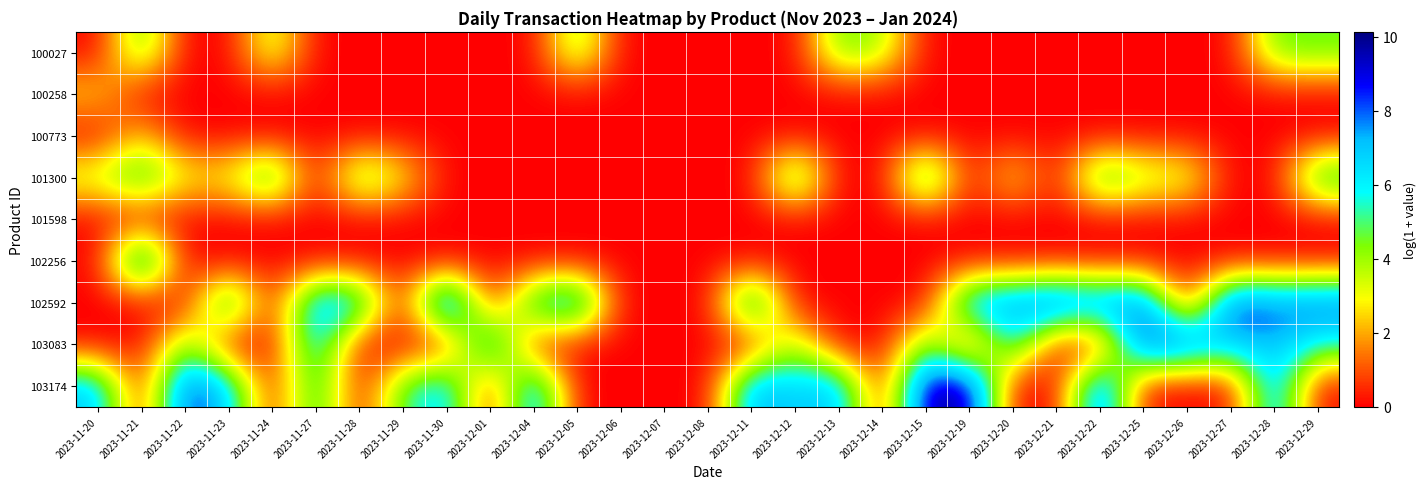

Reading left to right, extract all data points from this chart.

100027: 2023-11-20=0.0	2023-11-21=5.0	2023-11-22=0.0	2023-11-23=0.0	2023-11-24=3.9	2023-11-27=0.0	2023-11-28=0.0	2023-11-29=0.0	2023-11-30=0.0	2023-12-01=0.0	2023-12-04=0.0	2023-12-05=4.6	2023-12-06=0.0	2023-12-07=0.0	2023-12-08=0.0	2023-12-11=0.0	2023-12-12=0.0	2023-12-13=4.6	2023-12-14=3.9	2023-12-15=0.0	2023-12-19=0.0	2023-12-20=0.0	2023-12-21=0.0	2023-12-22=0.0	2023-12-25=0.0	2023-12-26=0.0	2023-12-27=0.0	2023-12-28=4.6	2023-12-29=4.6
100258: 2023-11-20=2.6	2023-11-21=0.0	2023-11-22=0.0	2023-11-23=0.0	2023-11-24=0.0	2023-11-27=0.0	2023-11-28=0.0	2023-11-29=0.0	2023-11-30=0.0	2023-12-01=0.0	2023-12-04=0.0	2023-12-05=0.0	2023-12-06=0.0	2023-12-07=0.0	2023-12-08=0.0	2023-12-11=0.0	2023-12-12=0.0	2023-12-13=0.0	2023-12-14=0.0	2023-12-15=0.0	2023-12-19=0.0	2023-12-20=0.0	2023-12-21=0.0	2023-12-22=0.0	2023-12-25=0.0	2023-12-26=0.0	2023-12-27=0.0	2023-12-28=0.0	2023-12-29=0.0
100773: 2023-11-20=0.0	2023-11-21=2.5	2023-11-22=0.0	2023-11-23=0.0	2023-11-24=0.0	2023-11-27=0.0	2023-11-28=0.0	2023-11-29=0.0	2023-11-30=0.0	2023-12-01=0.0	2023-12-04=0.0	2023-12-05=0.0	2023-12-06=0.0	2023-12-07=0.0	2023-12-08=0.0	2023-12-11=0.0	2023-12-12=0.0	2023-12-13=0.0	2023-12-14=0.0	2023-12-15=0.0	2023-12-19=0.0	2023-12-20=0.0	2023-12-21=0.0	2023-12-22=0.0	2023-12-25=0.0	2023-12-26=0.0	2023-12-27=0.0	2023-12-28=0.0	2023-12-29=0.0
101300: 2023-11-20=3.7	2023-11-21=5.8	2023-11-22=3.0	2023-11-23=3.0	2023-11-24=6.2	2023-11-27=0.0	2023-11-28=5.0	2023-11-29=3.0	2023-11-30=0.0	2023-12-01=0.0	2023-12-04=0.0	2023-12-05=0.0	2023-12-06=0.0	2023-12-07=0.0	2023-12-08=0.0	2023-12-11=0.0	2023-12-12=5.9	2023-12-13=0.0	2023-12-14=0.0	2023-12-15=6.6	2023-12-19=0.0	2023-12-20=3.0	2023-12-21=0.0	2023-12-22=5.8	2023-12-25=3.9	2023-12-26=3.7	2023-12-27=0.0	2023-12-28=0.0	2023-12-29=6.0
101598: 2023-11-20=0.0	2023-11-21=0.0	2023-11-22=0.0	2023-11-23=0.0	2023-11-24=0.0	2023-11-27=0.0	2023-11-28=0.0	2023-11-29=0.0	2023-11-30=0.0	2023-12-01=0.0	2023-12-04=0.0	2023-12-05=0.0	2023-12-06=0.0	2023-12-07=0.0	2023-12-08=0.0	2023-12-11=0.0	2023-12-12=0.0	2023-12-13=0.0	2023-12-14=0.0	2023-12-15=0.0	2023-12-19=0.0	2023-12-20=0.0	2023-12-21=0.0	2023-12-22=0.0	2023-12-25=0.0	2023-12-26=0.0	2023-12-27=0.0	2023-12-28=0.0	2023-12-29=0.0
102256: 2023-11-20=0.0	2023-11-21=8.5	2023-11-22=0.0	2023-11-23=0.0	2023-11-24=0.0	2023-11-27=0.0	2023-11-28=0.0	2023-11-29=0.0	2023-11-30=0.0	2023-12-01=0.0	2023-12-04=0.0	2023-12-05=0.0	2023-12-06=0.0	2023-12-07=0.0	2023-12-08=0.0	2023-12-11=0.0	2023-12-12=0.0	2023-12-13=0.0	2023-12-14=0.0	2023-12-15=0.0	2023-12-19=0.0	2023-12-20=0.0	2023-12-21=0.0	2023-12-22=0.0	2023-12-25=0.0	2023-12-26=0.0	2023-12-27=0.0	2023-12-28=0.0	2023-12-29=0.0
102592: 2023-11-20=0.0	2023-11-21=0.0	2023-11-22=0.0	2023-11-23=6.9	2023-11-24=0.0	2023-11-27=7.6	2023-11-28=6.9	2023-11-29=0.0	2023-11-30=10.1	2023-12-01=0.0	2023-12-04=6.2	2023-12-05=8.0	2023-12-06=0.0	2023-12-07=0.0	2023-12-08=0.0	2023-12-11=7.6	2023-12-12=0.0	2023-12-13=0.0	2023-12-14=0.0	2023-12-15=0.0	2023-12-19=7.7	2023-12-20=8.0	2023-12-21=9.2	2023-12-22=8.0	2023-12-25=8.7	2023-12-26=0.0	2023-12-27=9.2	2023-12-28=8.2	2023-12-29=8.6
103083: 2023-11-20=0.0	2023-11-21=0.0	2023-11-22=4.5	2023-11-23=0.0	2023-11-24=0.0	2023-11-27=6.9	2023-11-28=0.0	2023-11-29=0.0	2023-11-30=0.0	2023-12-01=7.6	2023-12-04=0.0	2023-12-05=0.0	2023-12-06=0.0	2023-12-07=0.0	2023-12-08=0.0	2023-12-11=0.0	2023-12-12=4.1	2023-12-13=0.0	2023-12-14=0.0	2023-12-15=4.8	2023-12-19=0.0	2023-12-20=6.4	2023-12-21=0.0	2023-12-22=0.0	2023-12-25=9.0	2023-12-26=8.5	2023-12-27=6.8	2023-12-28=7.3	2023-12-29=5.6
103174: 2023-11-20=7.1	2023-11-21=0.0	2023-11-22=8.9	2023-11-23=6.9	2023-11-24=0.0	2023-11-27=6.0	2023-11-28=0.0	2023-11-29=5.0	2023-11-30=6.9	2023-12-01=0.0	2023-12-04=7.8	2023-12-05=0.0	2023-12-06=0.0	2023-12-07=0.0	2023-12-08=0.0	2023-12-11=7.6	2023-12-12=6.6	2023-12-13=7.3	2023-12-14=0.0	2023-12-15=9.9	2023-12-19=10.0	2023-12-20=0.0	2023-12-21=0.0	2023-12-22=8.9	2023-12-25=0.0	2023-12-26=0.0	2023-12-27=0.0	2023-12-28=7.6	2023-12-29=0.0